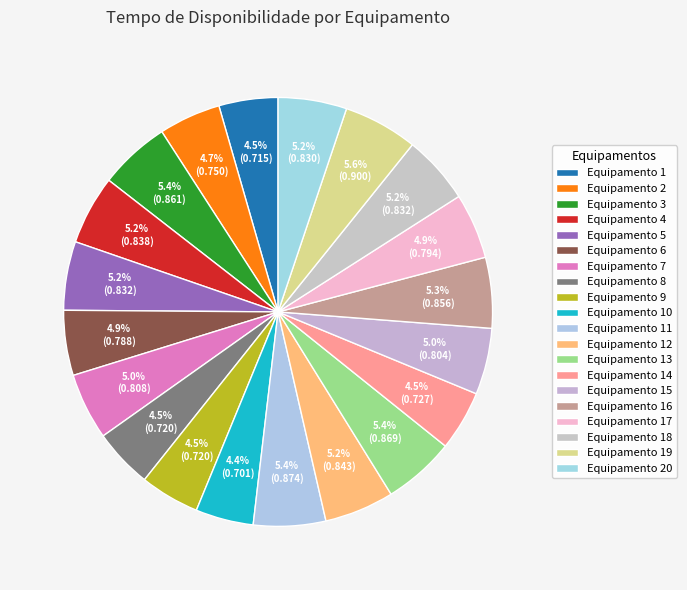

How many slices are in this pie chart?

20